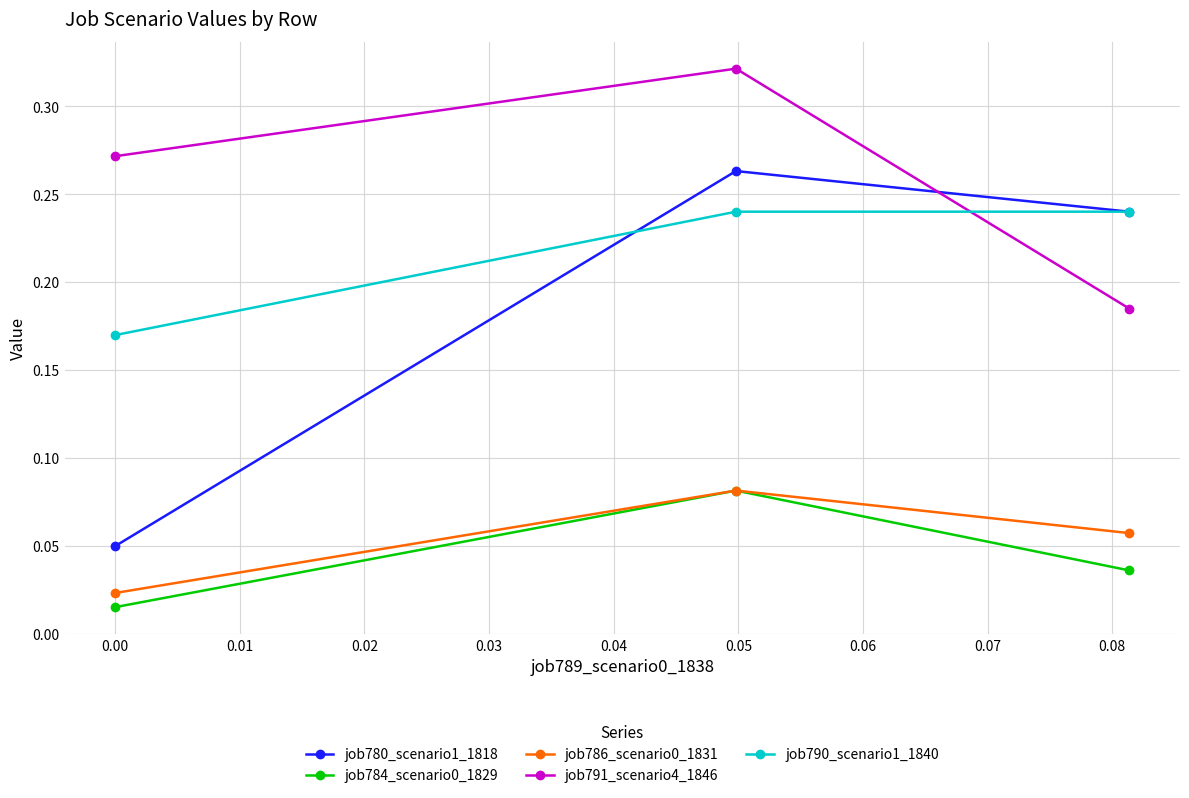

Count the job791_scenario4_1846 values in the range 0 to 1.

3